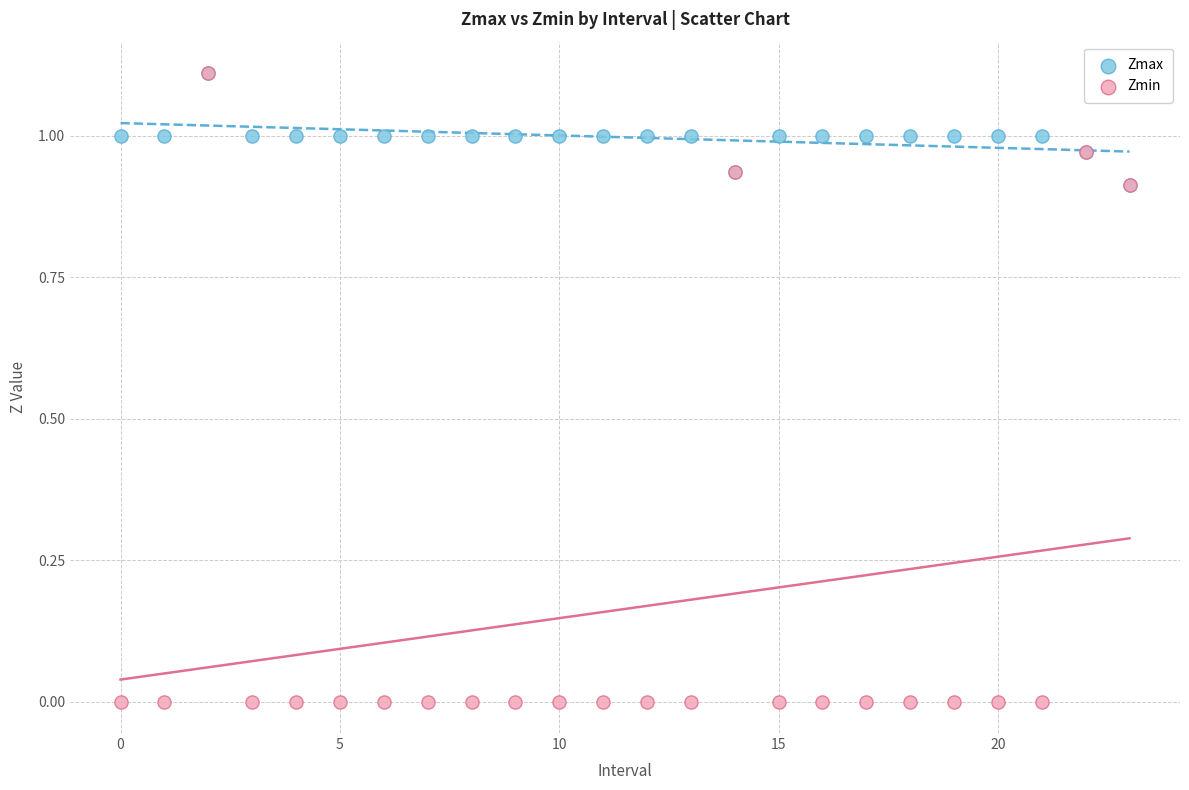

Which series has the widest spread of Y values?

Zmin